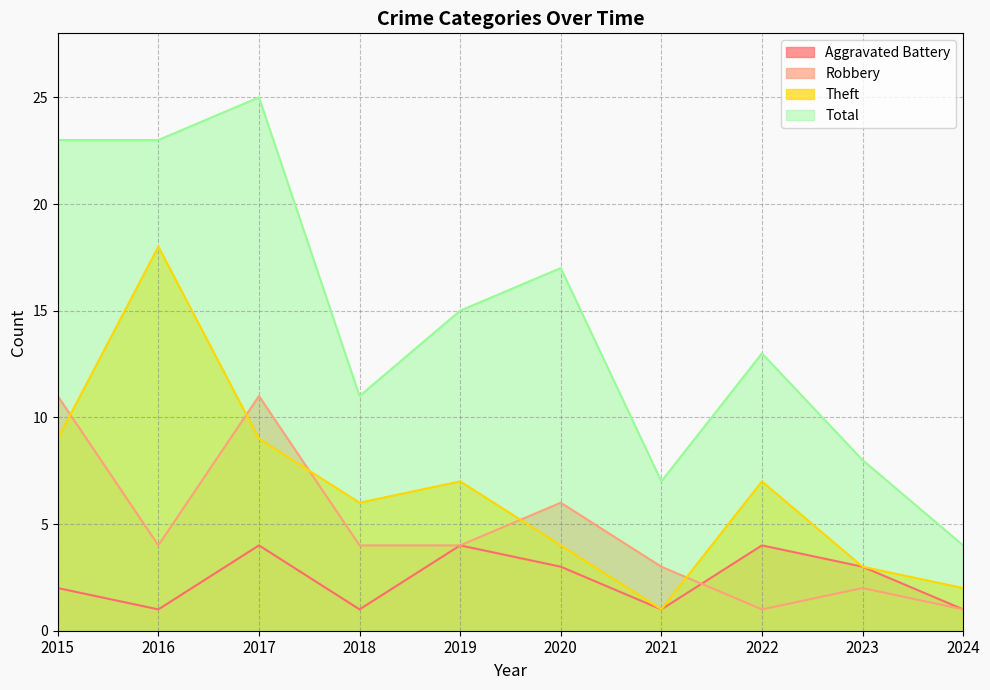

What is the minimum value for Aggravated Battery?

1